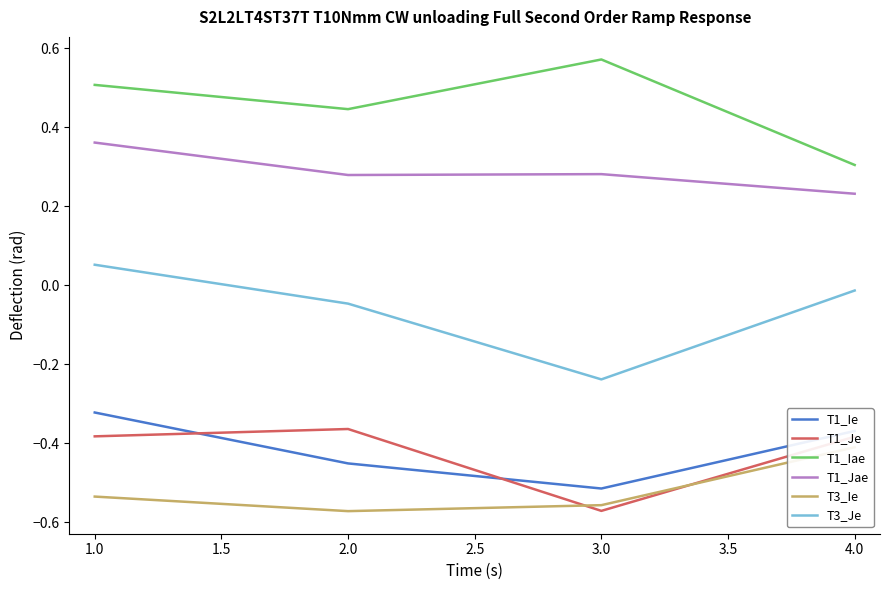

True or false: T3_Je and T3_Ie intersect in this chart.

False